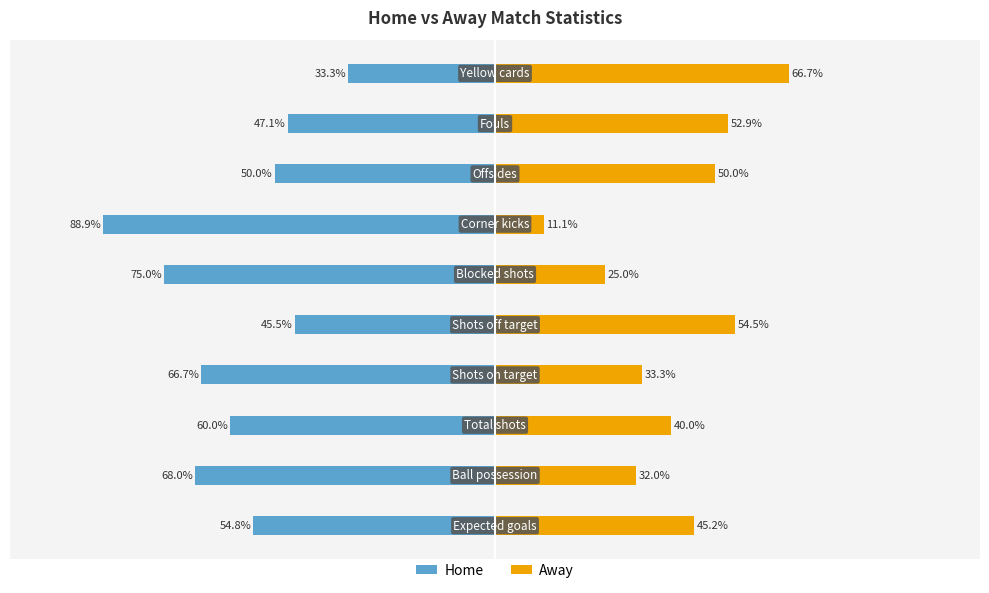

What is the value of the Home bar at the 8th from the left?

-50.0